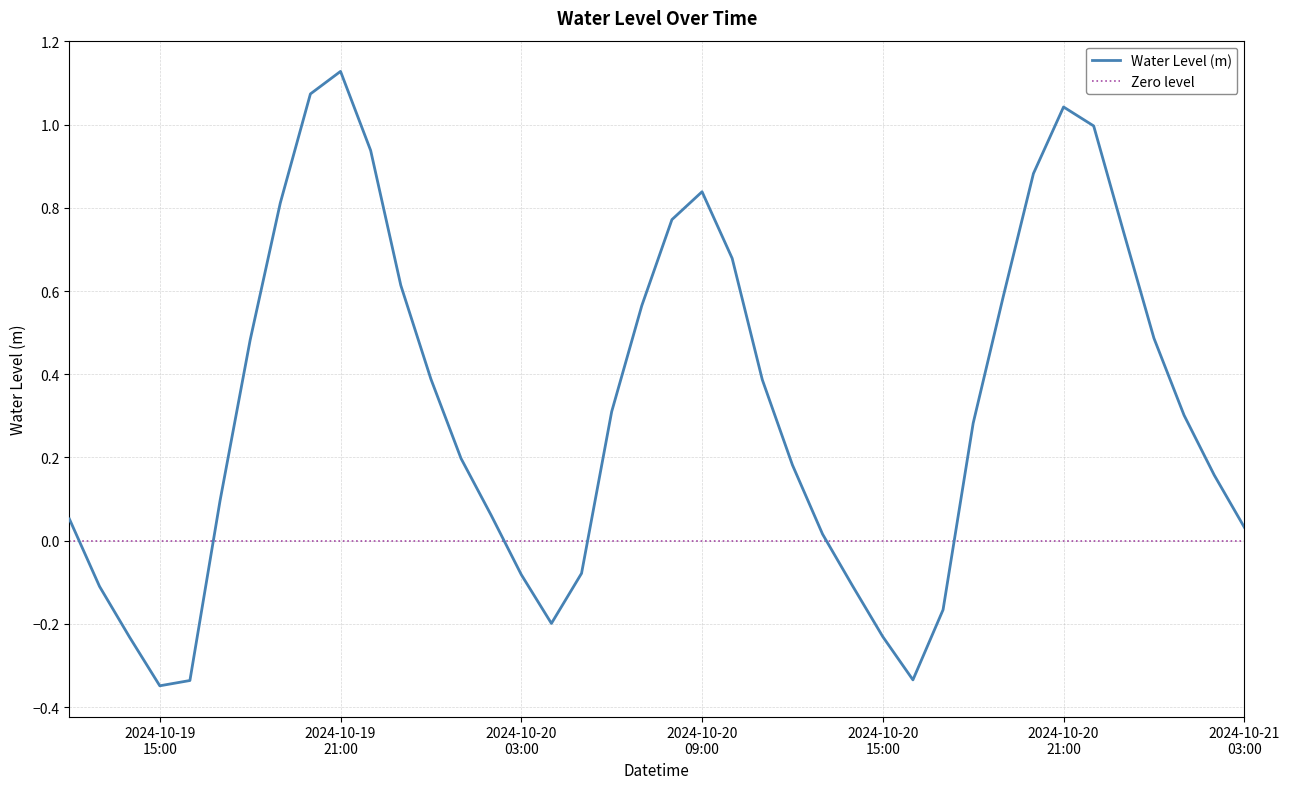

Which category has the highest value across all series?

2024-10-19 21:00